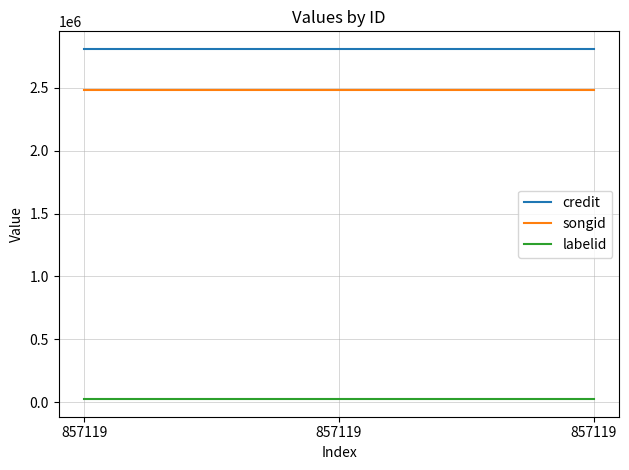

At how many categories does at least one series exceed 1553989?

3